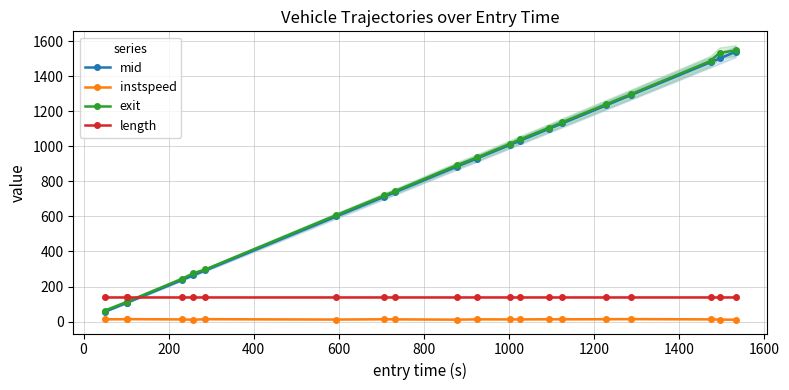

How many intersections are there between mid and length?

1